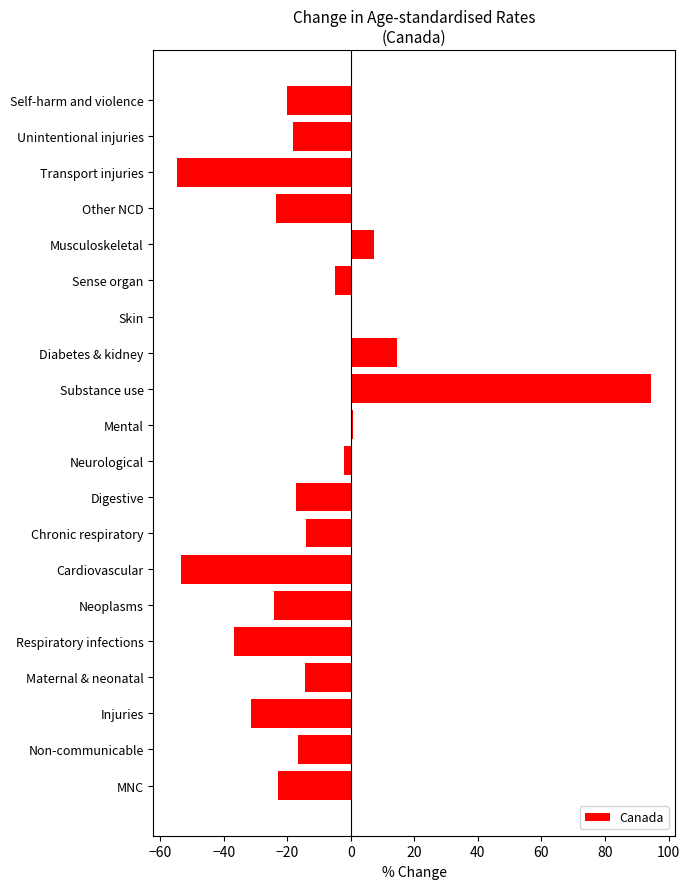

What is the sum of all values?

-236.5